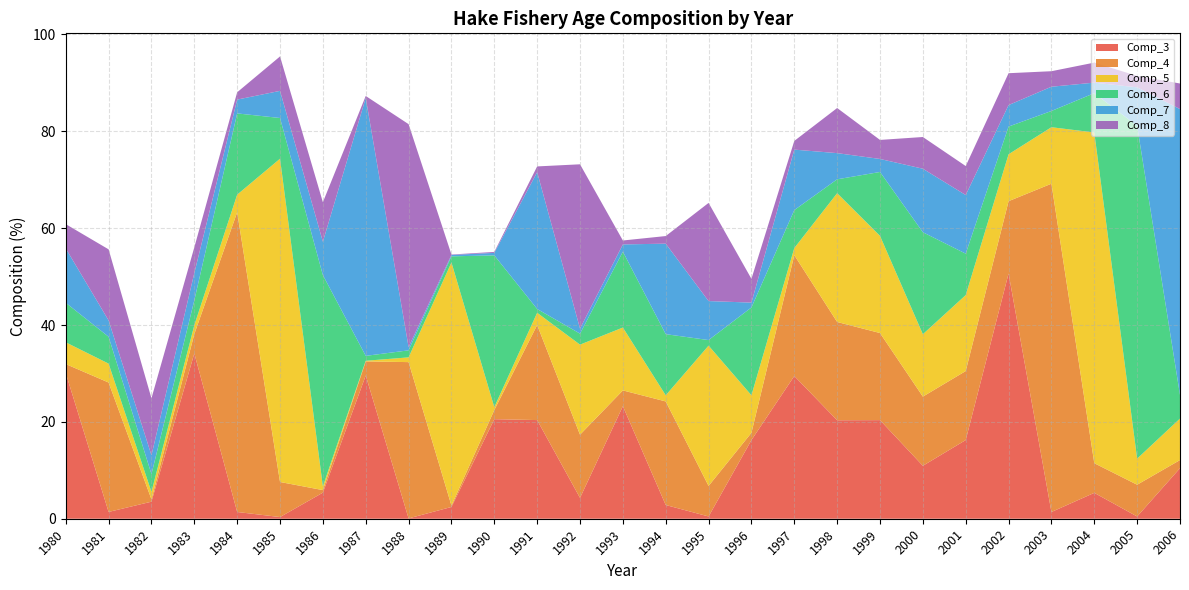

Reading right to left, what are all the values shown in this chart?

Comp_3: 10.4	0.5	5.3	1.4	50.6	16.2	10.9	20.4	20.3	29.5	16.2	0.5	2.8	23.2	4.3	20.4	20.6	2.4	0.1	29.6	5.4	0.3	1.4	34.1	3.5	1.4	30.1
Comp_4: 1.7	6.6	6.1	67.8	14.9	14.2	14.3	18.0	20.3	25.0	1.5	6.3	21.4	3.3	13.1	19.6	1.9	0.3	32.3	2.9	0.5	7.2	61.9	4.0	0.5	26.7	1.9
Comp_5: 8.6	5.4	68.3	11.7	9.7	15.7	12.9	20.1	26.6	1.5	7.7	29.0	1.3	13.0	18.6	2.5	0.6	50.2	1.0	0.1	0.8	66.8	3.6	1.8	1.5	3.9	4.5
Comp_6: 4.9	68.7	8.1	3.4	5.7	8.6	21.1	13.2	2.9	7.8	18.1	1.2	12.6	15.7	2.3	0.8	31.3	1.3	1.4	1.0	43.6	8.4	16.8	5.1	3.7	5.5	8.2
Comp_7: 59.0	8.0	2.2	5.0	4.4	12.1	13.1	2.7	5.4	12.5	1.0	8.1	18.7	1.5	1.0	28.3	0.5	0.3	0.7	53.3	6.9	5.6	2.9	5.6	3.9	3.4	11.2
Comp_8: 5.3	2.4	4.1	3.2	6.6	6.0	6.5	3.9	9.3	1.8	4.9	20.3	1.6	0.8	33.9	1.2	0.2	0.1	46.0	0.4	8.2	7.1	1.5	5.3	11.8	14.7	5.0